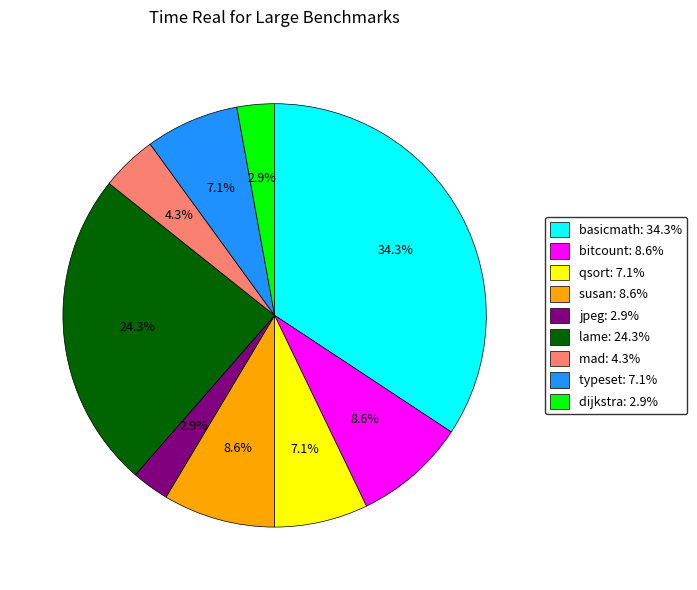

Which category has the biggest portion of the pie?

basicmath